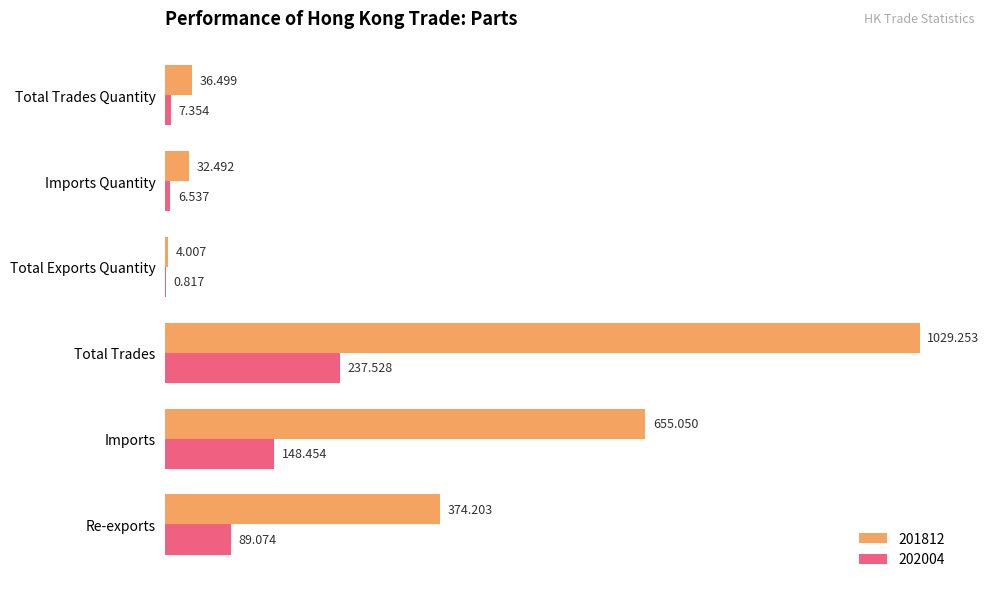

Is the value of 202004 at Imports greater than the value of 201812 at Imports?

No